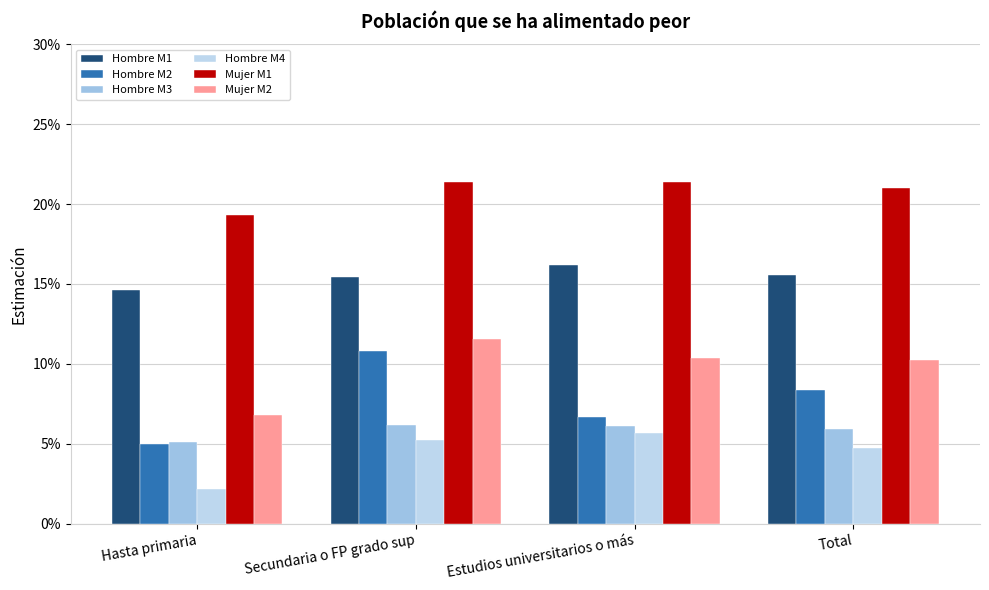

What is the maximum value for Hombre M1?

0.2